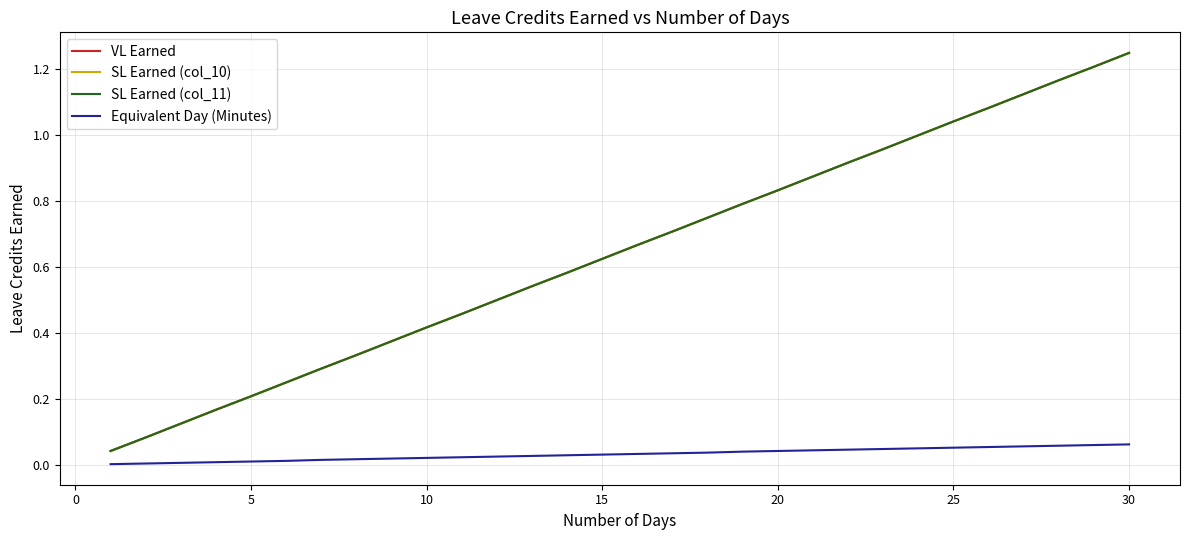

Does the chart display data point markers on the line(s)?

No